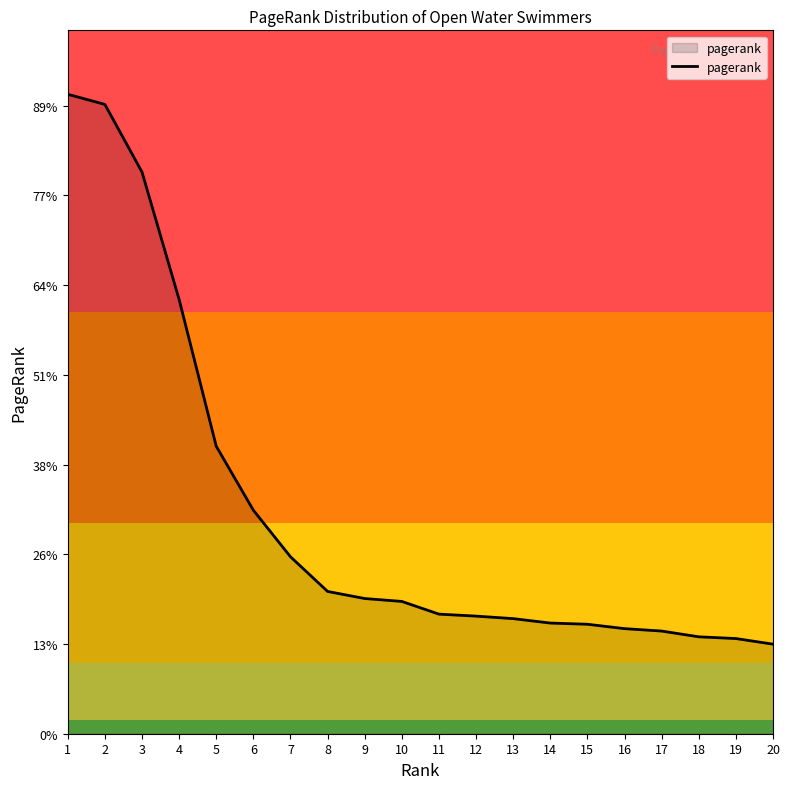

Does the chart have visible grid lines?

No